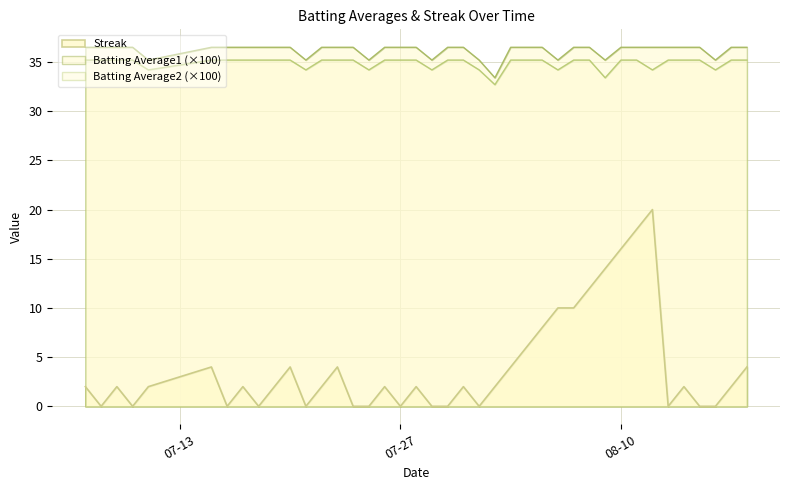

Reading left to right, transcribe all the data shown in this chart.

Streak: 2.0	0.0	2.0	0.0	2.0	4.0	0.0	2.0	0.0	2.0	4.0	0.0	2.0	4.0	0.0	0.0	2.0	0.0	2.0	0.0	0.0	2.0	0.0	2.0	4.0	6.0	8.0	10.0	10.0	12.0	14.0	16.0	18.0	20.0	0.0	2.0	0.0	0.0	2.0	4.0
Batting Average1: 36.5	36.5	36.5	36.5	35.2	36.5	36.5	36.5	36.5	36.5	36.5	35.2	36.5	36.5	36.5	35.2	36.5	36.5	36.5	35.2	36.5	36.5	35.2	33.4	36.5	36.5	36.5	35.2	36.5	36.5	35.2	36.5	36.5	36.5	36.5	36.5	36.5	35.2	36.5	36.5
Batting Average2: 35.2	35.2	35.2	35.2	34.2	35.2	35.2	35.2	35.2	35.2	35.2	34.2	35.2	35.2	35.2	34.2	35.2	35.2	35.2	34.2	35.2	35.2	34.2	32.7	35.2	35.2	35.2	34.2	35.2	35.2	33.4	35.2	35.2	34.2	35.2	35.2	35.2	34.2	35.2	35.2